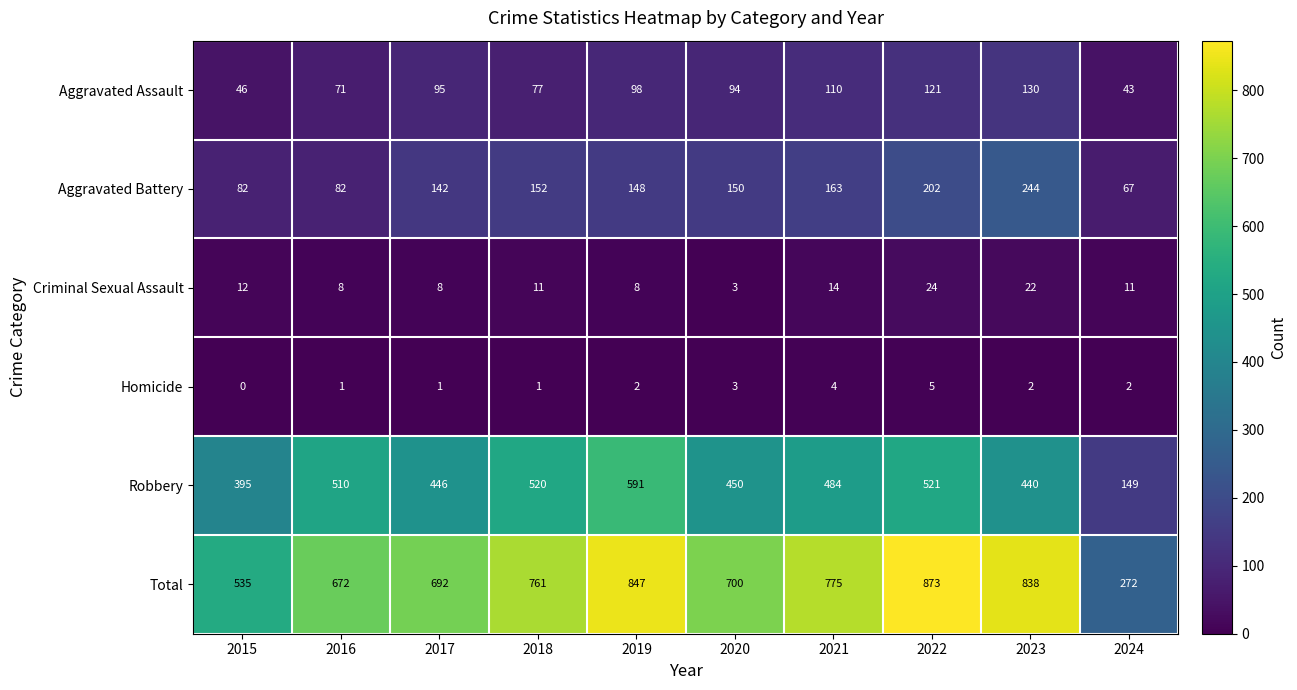

What is the total value across all series at 2023?

1676